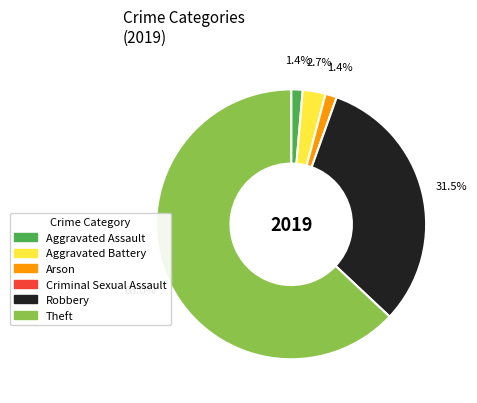

To the nearest percent, what is the average slice percentage?

17%